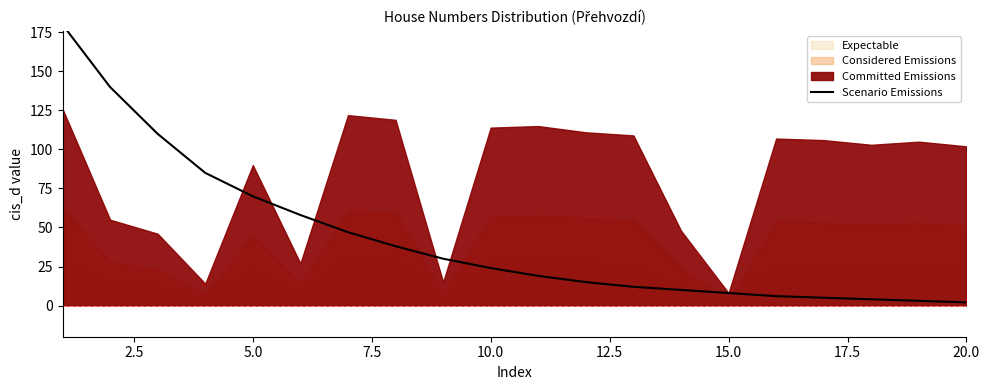

How many lines are shown in the chart?

1